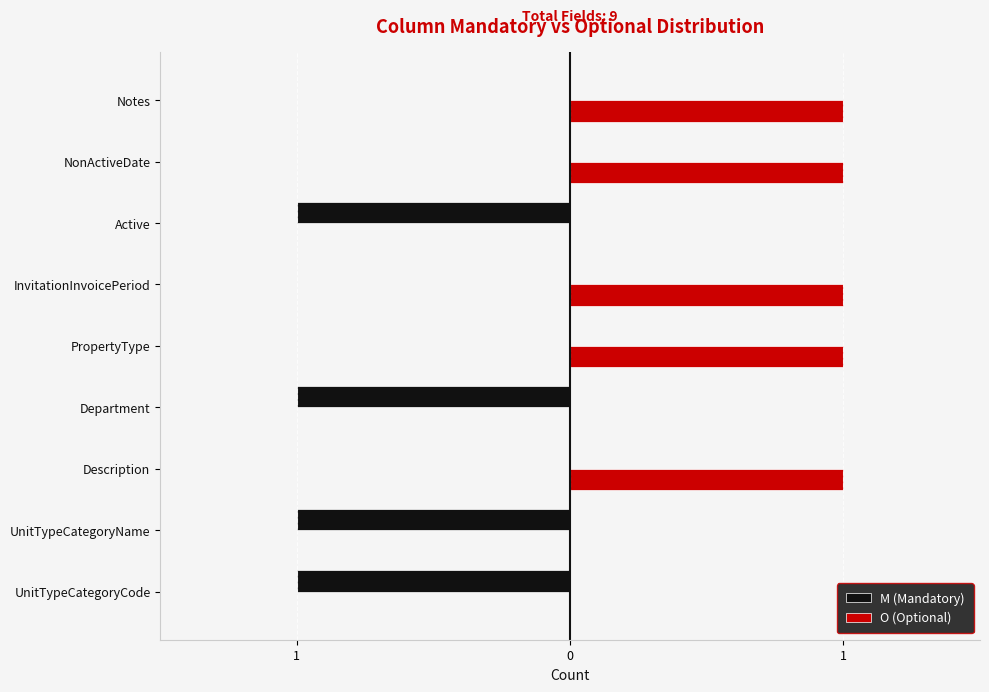

What are all the series names shown in the legend?

M (Mandatory), O (Optional)